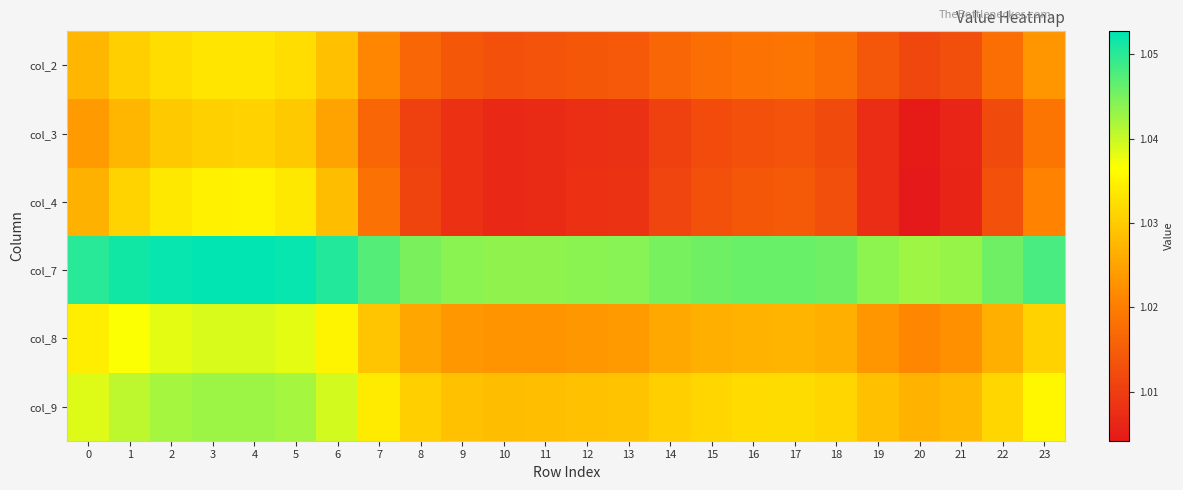

Count the number of data series in this chart.

6